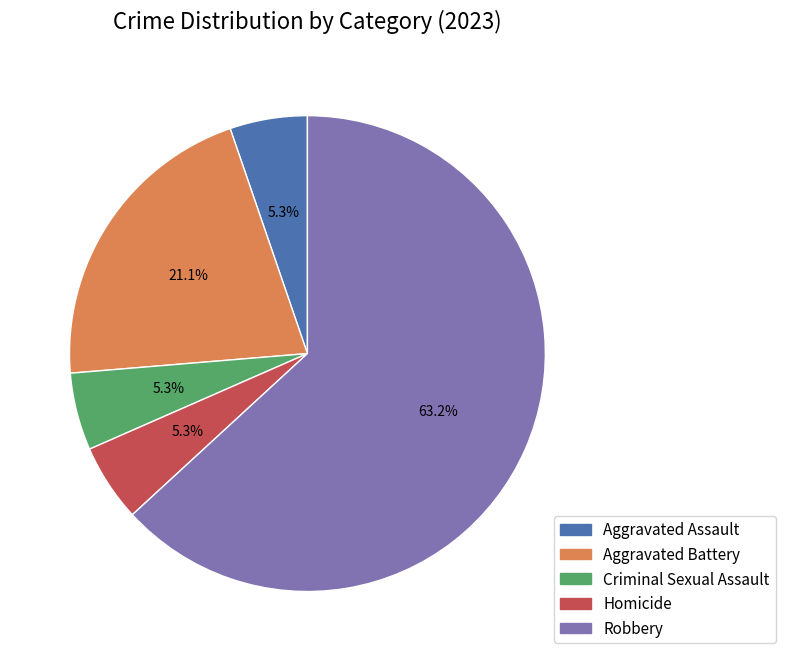

Which slice is the largest?

Robbery